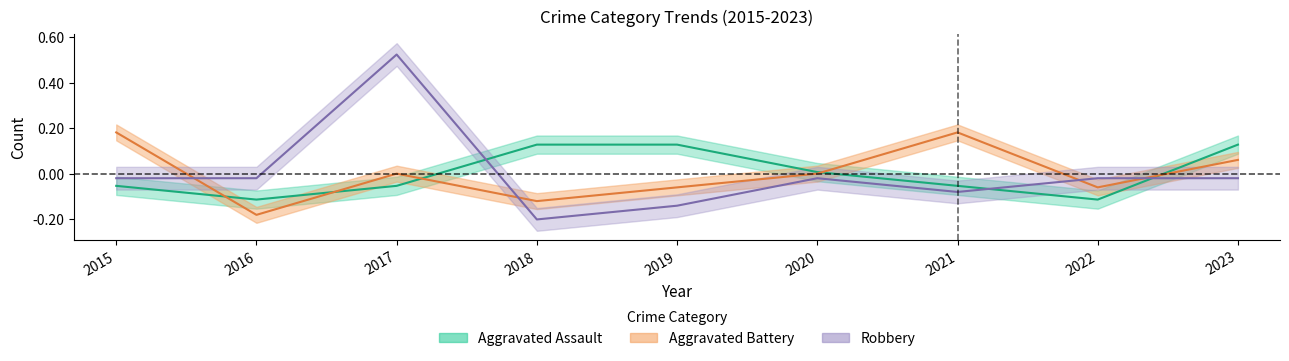

Reading left to right, extract all data points from this chart.

Aggravated Assault: 2015=-0.1	2016=-0.1	2017=-0.1	2018=0.1	2019=0.1	2020=0.0	2021=-0.1	2022=-0.1	2023=0.1
Aggravated Battery: 2015=0.2	2016=-0.2	2017=0.0	2018=-0.1	2019=-0.1	2020=0.0	2021=0.2	2022=-0.1	2023=0.1
Robbery: 2015=-0.0	2016=-0.0	2017=0.5	2018=-0.2	2019=-0.1	2020=-0.0	2021=-0.1	2022=-0.0	2023=-0.0